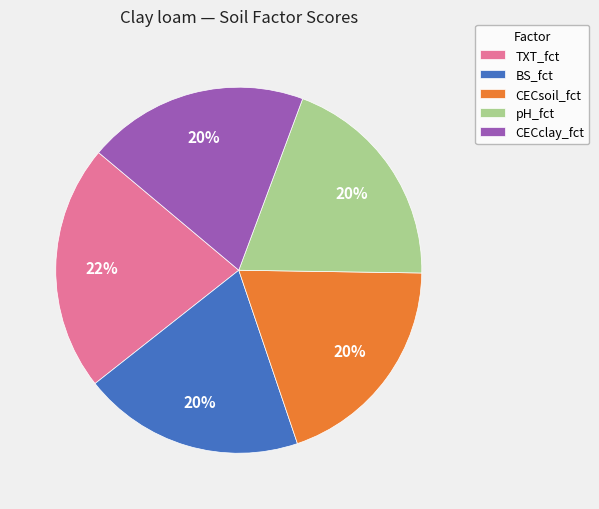

True or false: BS_fct accounts for 20% of the total.

True